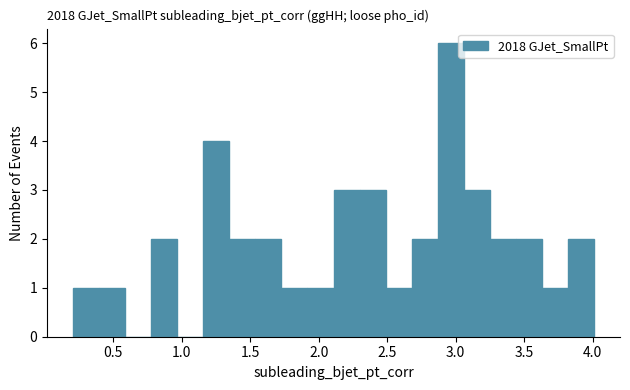

Read against the x-axis, roughly where is the centre of the tallest bar?

2.95